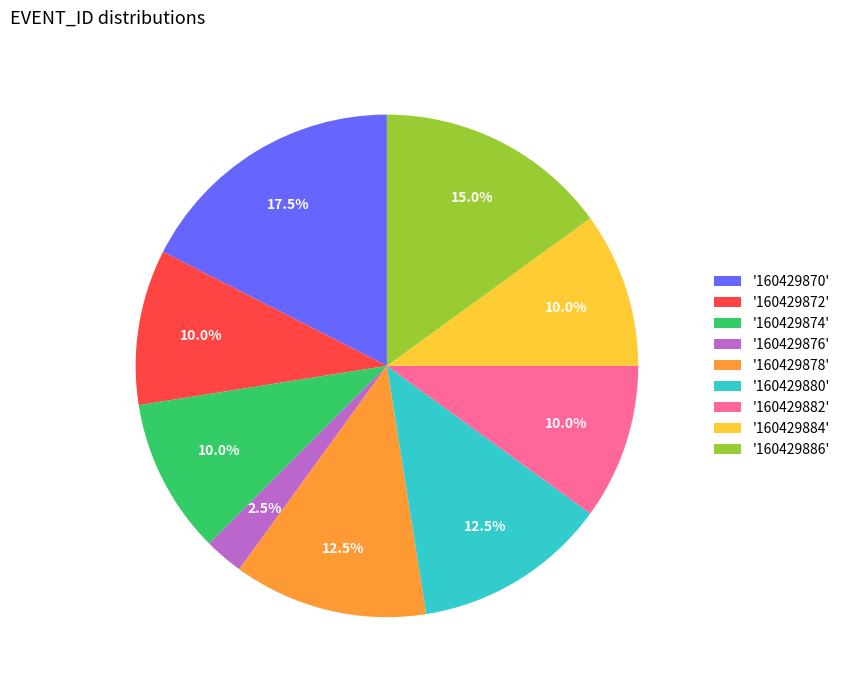

Between '160429874' and '160429870', which is larger?

'160429870'